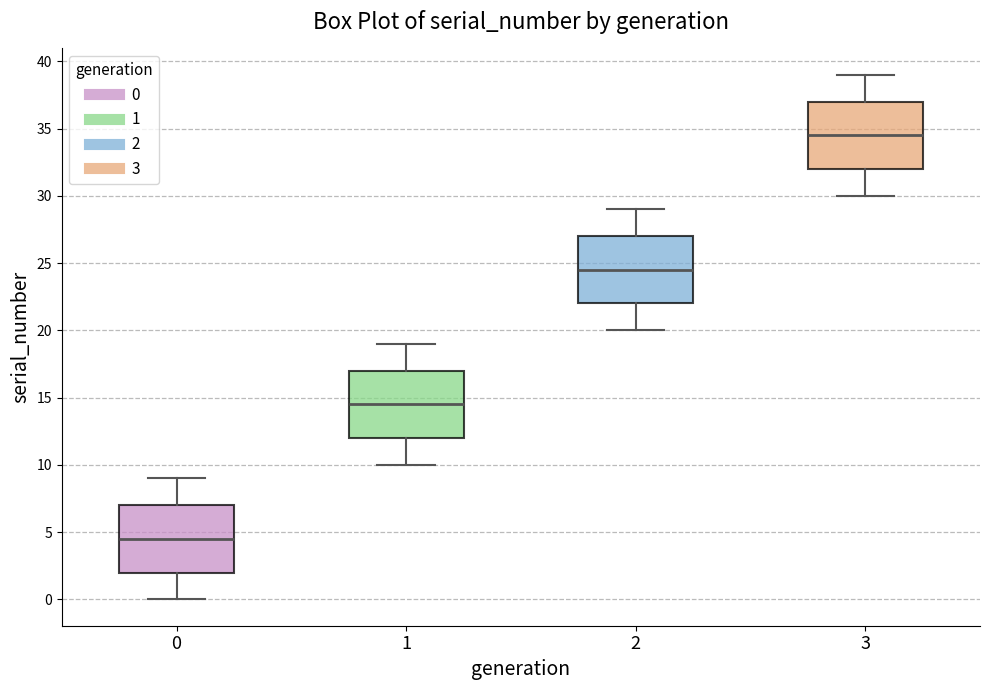

Where is the upper edge of the box at x = 3 on the y-axis? The values are not printed on the chart, so give them approximately, as read against the axis.

37.0